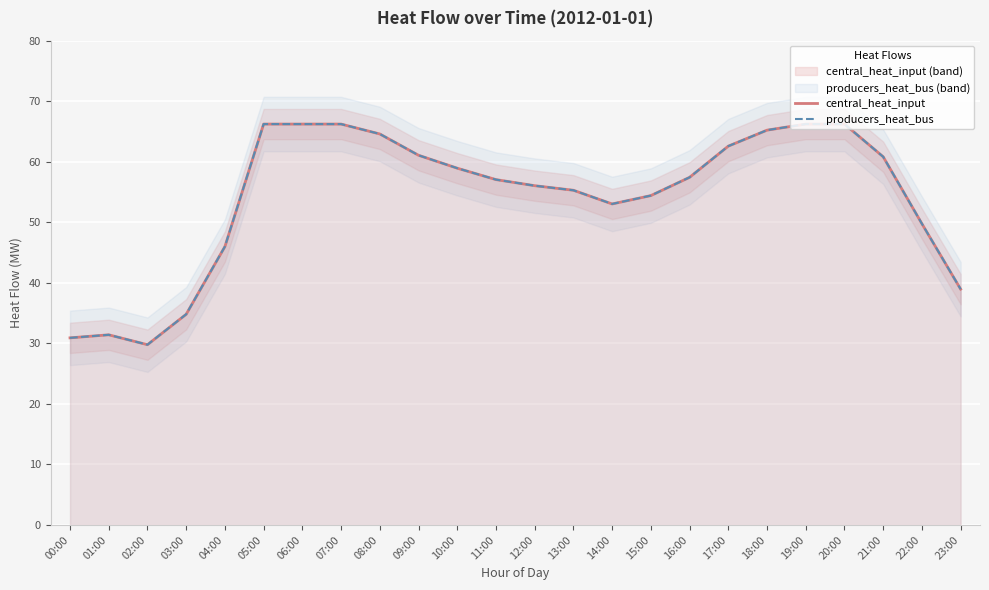

Reading left to right, what are all the values shown in this chart?

central_heat_input: 30.9	31.4	29.8	34.8	46.0	66.2	66.2	66.2	64.6	61.1	58.9	57.1	56.0	55.3	53.0	54.4	57.4	62.6	65.2	66.2	66.2	60.8	49.8	39.0
producers_heat_bus: 30.9	31.4	29.8	34.8	46.0	66.2	66.2	66.2	64.6	61.1	58.9	57.1	56.0	55.3	53.0	54.4	57.4	62.6	65.2	66.2	66.2	60.8	49.8	39.0